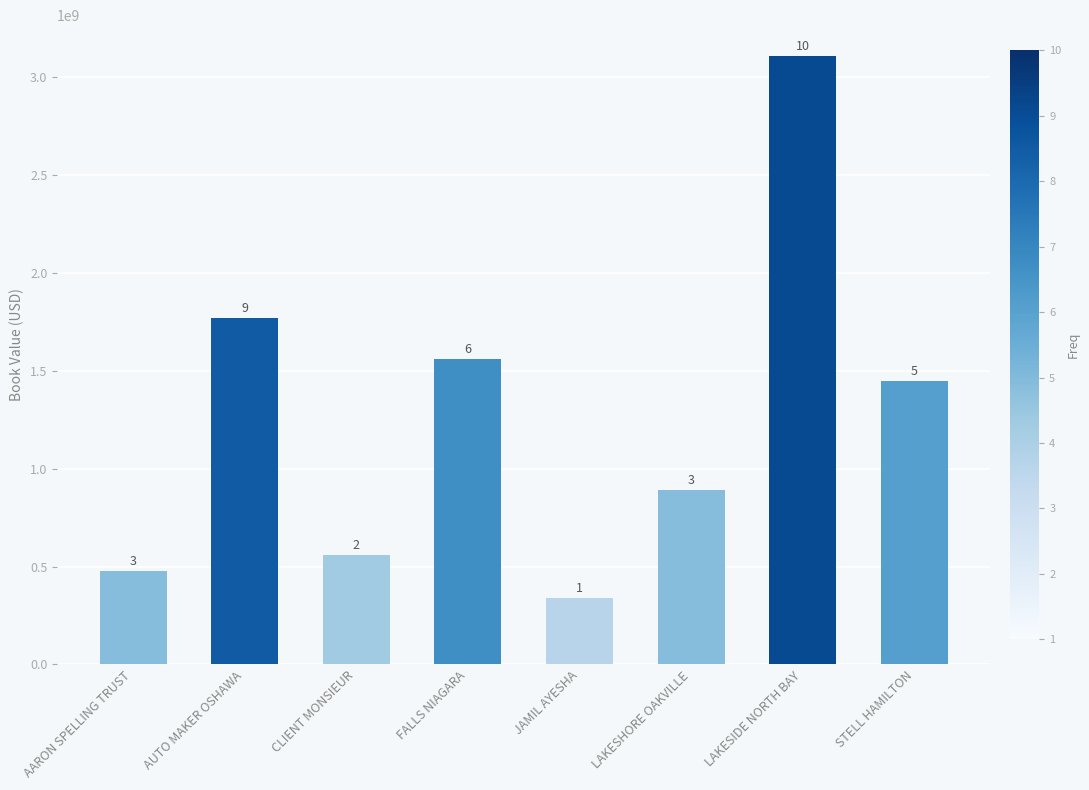

Does the chart contain any negative values?

No